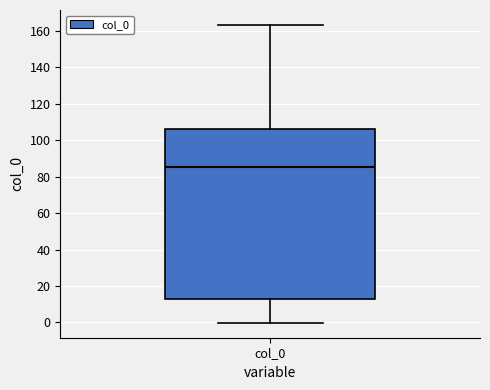

Transcribe this box plot: give where the median line is, the range the box spans, and where the two whiskers end, as read against the y-axis. The values are not printed on the chart, so give them approximately, as read against the axis.

median 86, box 12 to 106, whiskers 0 to 164